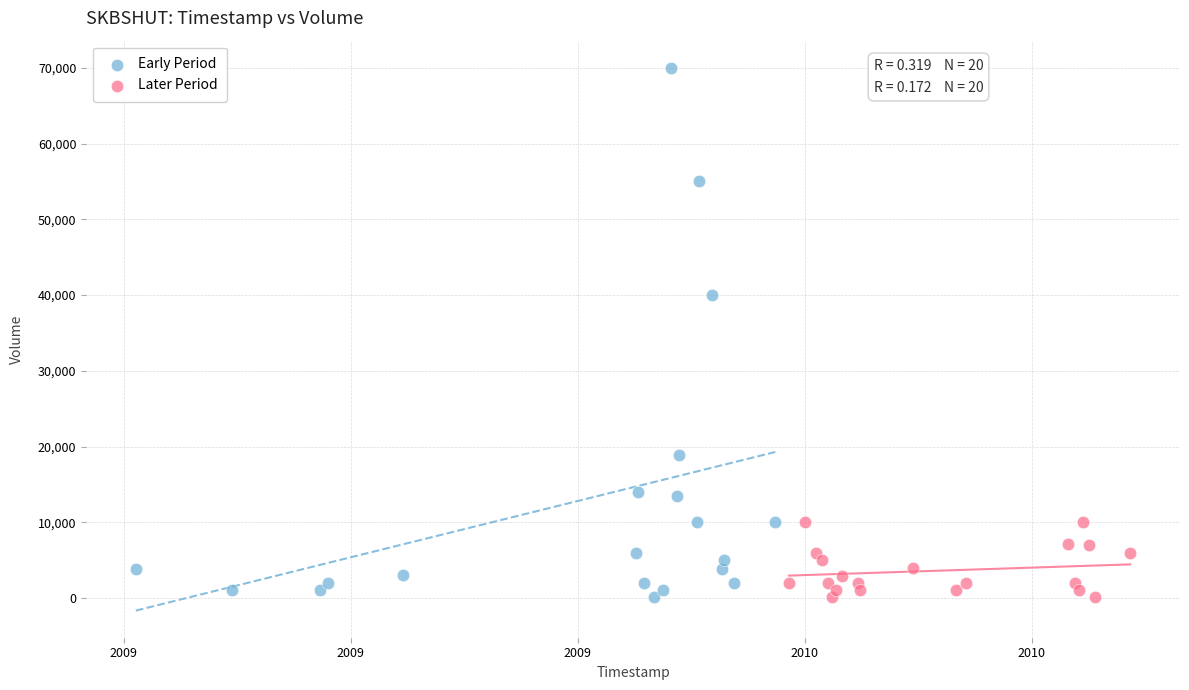

Which series has the widest spread of Y values?

Early Period